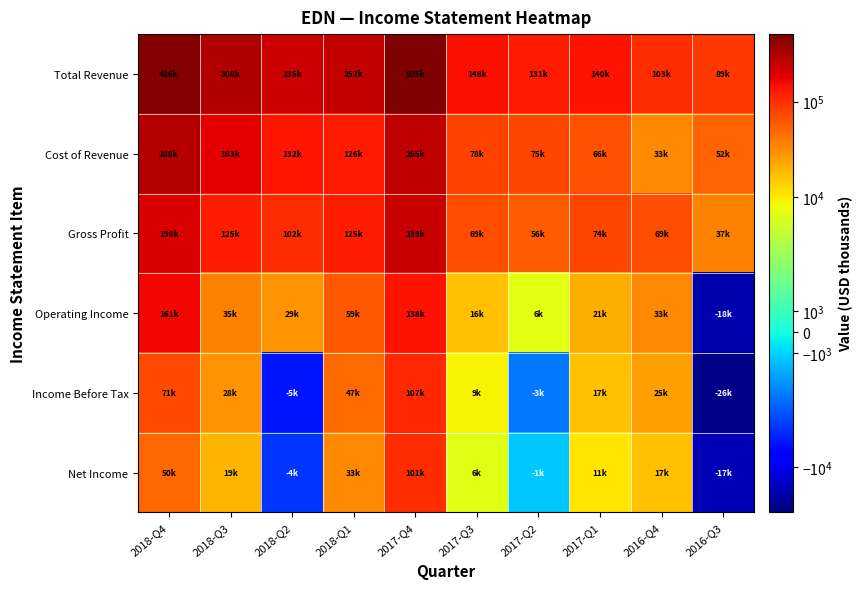

Reading left to right, what are all the values shown in this chart?

Total Revenue: 2018-Q4=486900	2018-Q3=308800	2018-Q2=235200	2018-Q1=252600	2017-Q4=505300	2017-Q3=148100	2017-Q2=131900	2017-Q1=140500	2016-Q4=103700	2016-Q3=89300
Cost of Revenue: 2018-Q4=288300	2018-Q3=183400	2018-Q2=132800	2018-Q1=126800	2017-Q4=265700	2017-Q3=78600	2017-Q2=75200	2017-Q1=66300	2016-Q4=33900	2016-Q3=52300
Gross Profit: 2018-Q4=198600	2018-Q3=125400	2018-Q2=102500	2018-Q1=125900	2017-Q4=239600	2017-Q3=69500	2017-Q2=56800	2017-Q1=74200	2016-Q4=69800	2016-Q3=37000
Operating Income: 2018-Q4=161100	2018-Q3=35900	2018-Q2=29100	2018-Q1=59400	2017-Q4=138300	2017-Q3=16800	2017-Q2=6900	2017-Q1=21400	2016-Q4=33500	2016-Q3=-18900
Income Before Tax: 2018-Q4=71300	2018-Q3=28700	2018-Q2=-5600	2018-Q1=47200	2017-Q4=107100	2017-Q3=9000	2017-Q2=-3000	2017-Q1=17200	2016-Q4=25700	2016-Q3=-26800
Net Income: 2018-Q4=50400	2018-Q3=19400	2018-Q2=-4500	2018-Q1=33300	2017-Q4=101400	2017-Q3=6700	2017-Q2=-1200	2017-Q1=11000	2016-Q4=17100	2016-Q3=-17200